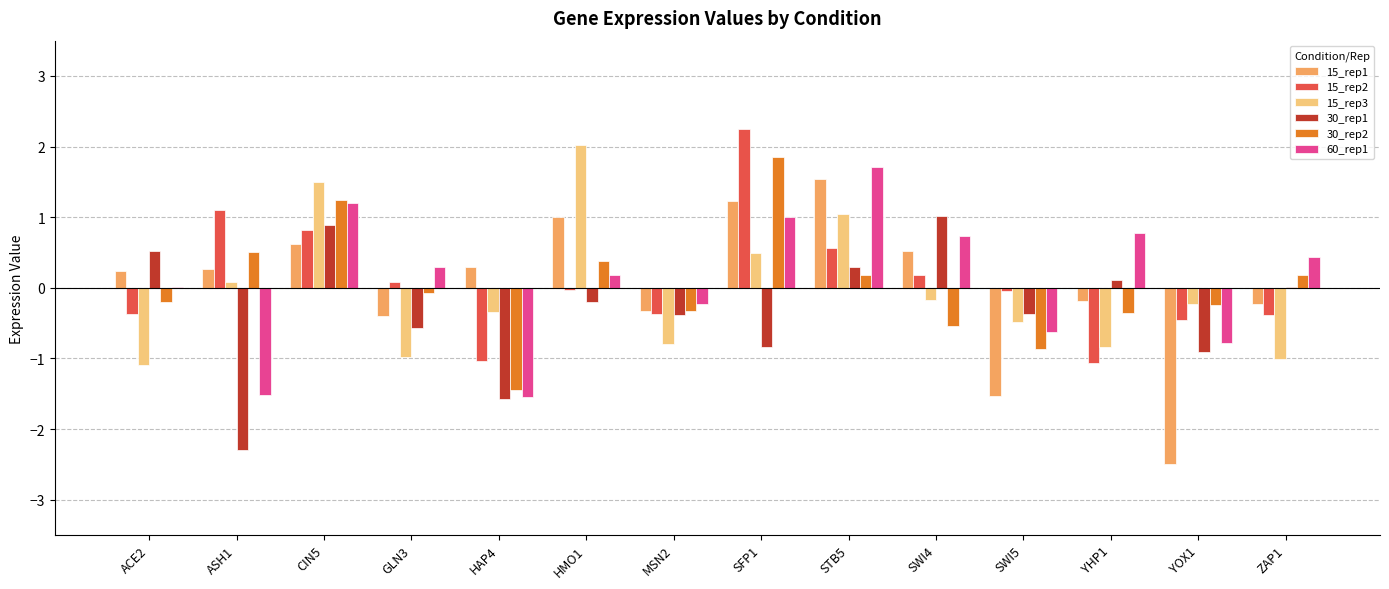

What is the spread (max minus min) of values at HAP4?

1.9